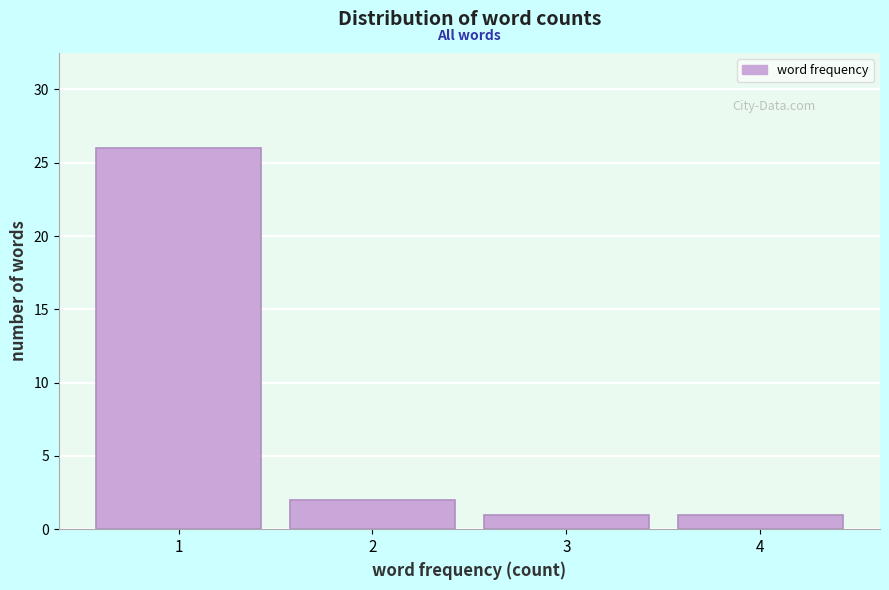

Reading left to right, list all the values displayed in this chart.

1=26	2=2	3=1	4=1